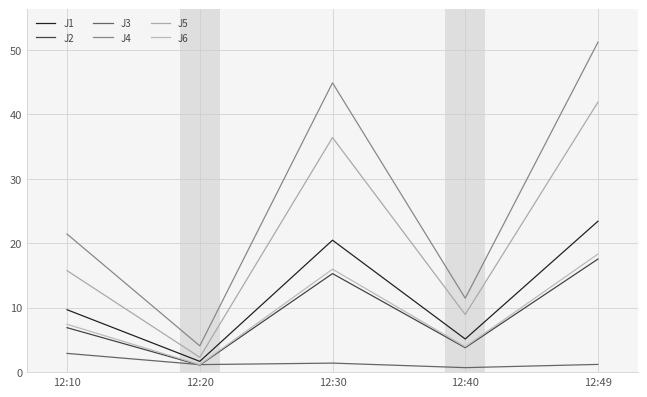

What is the difference between the maximum and minimum values in the J3 series?

2.2